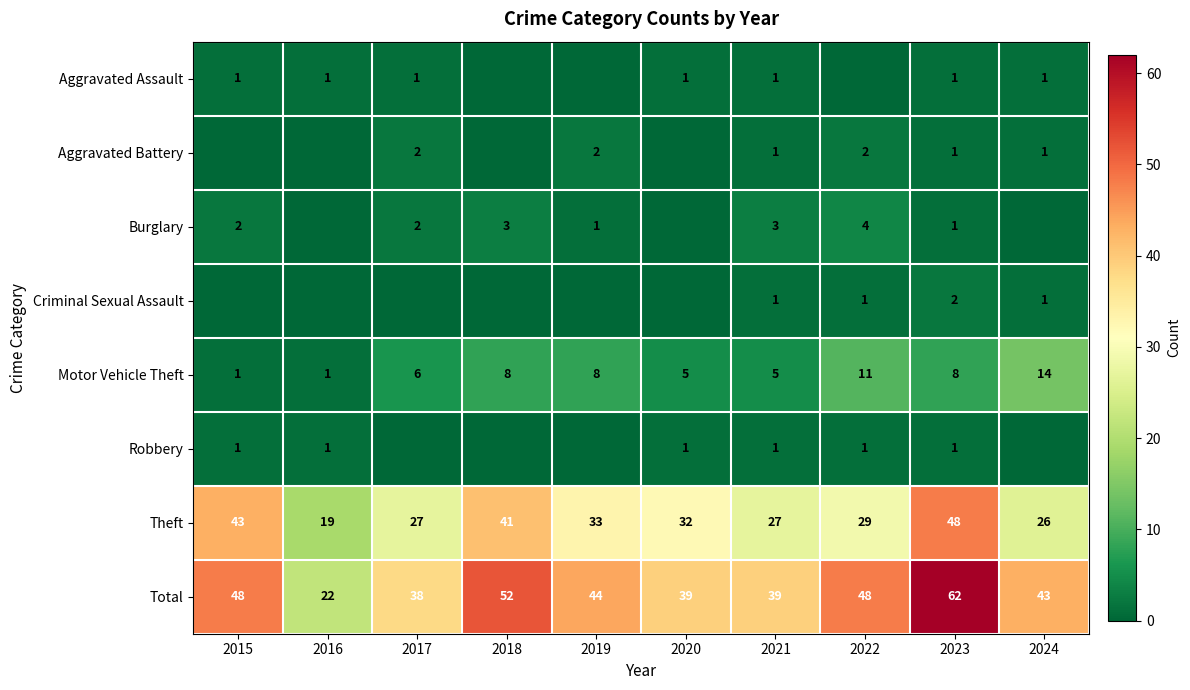

What is the approximate value of Total at 2023, to the nearest 10?

60